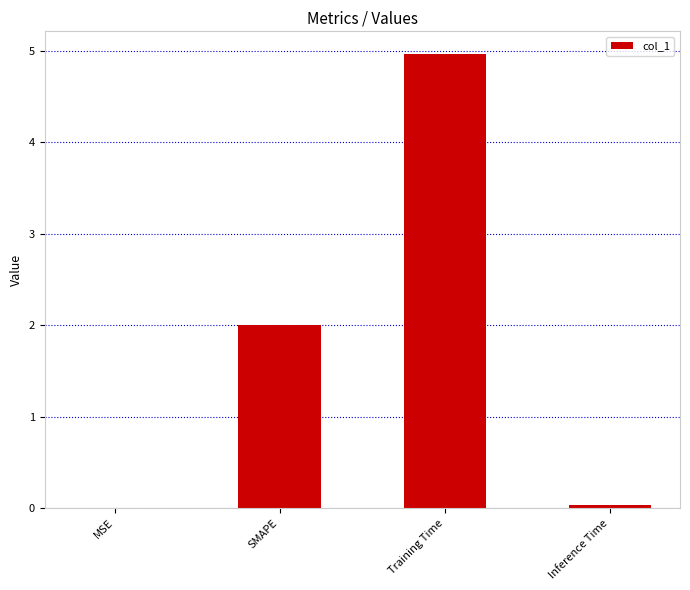

Read the value at Training Time.

5.0